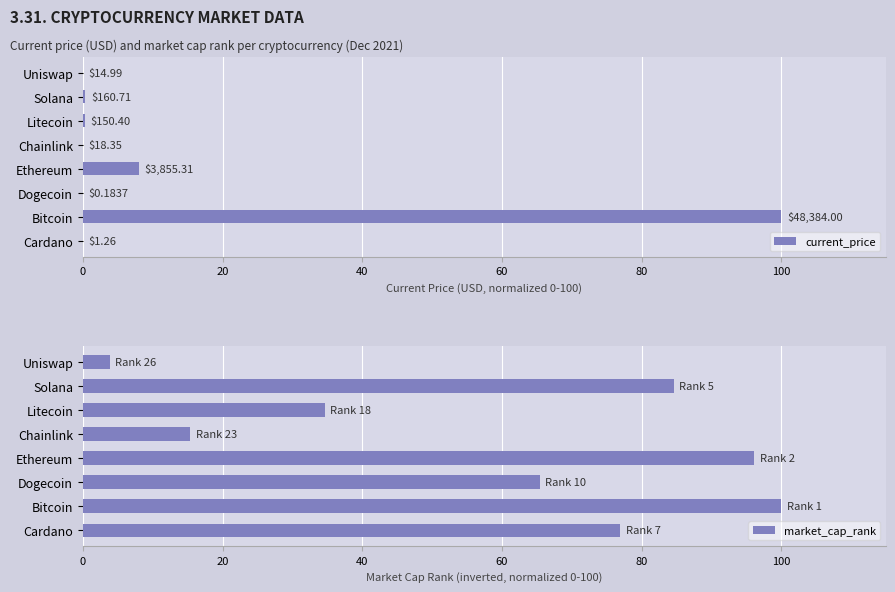

What is the value of the market_cap_rank bar at the 3rd from the left?

65.4